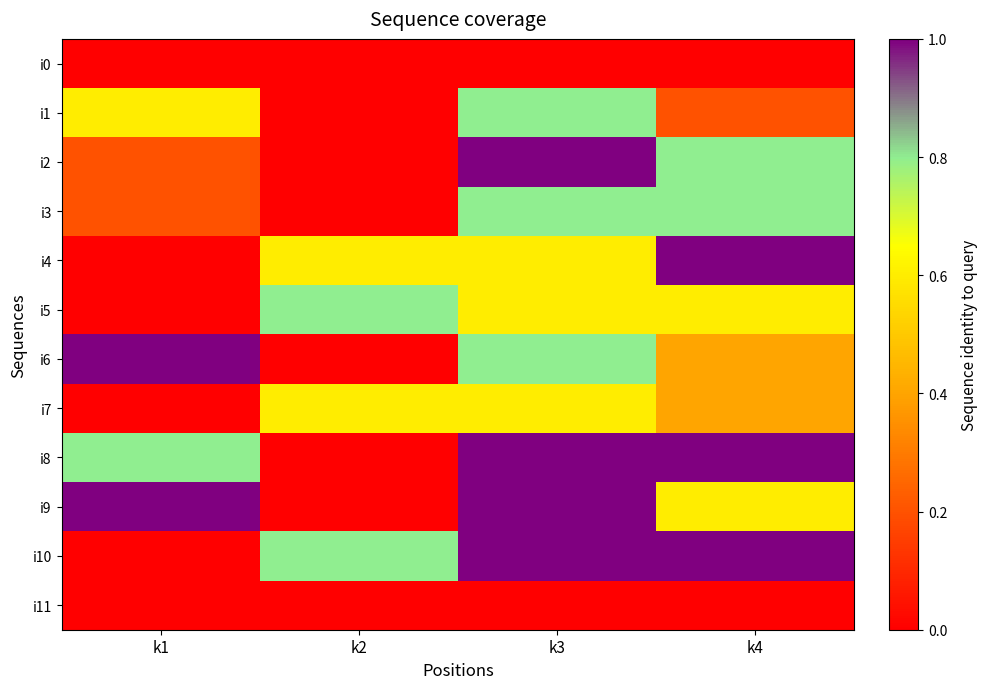

Rank the series at k2 from highest to lowest value.

i5, i10, i4, i7, i0, i1, i2, i3, i6, i8, i9, i11